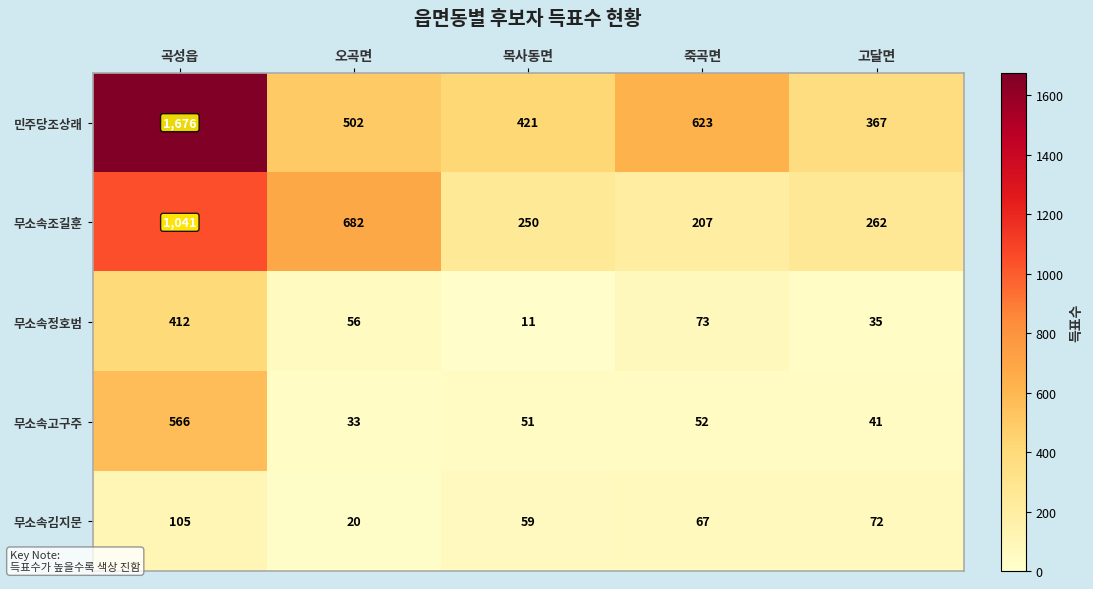

What is the difference between the 무소속고구주 values at 목사동면 and 고달면?

10